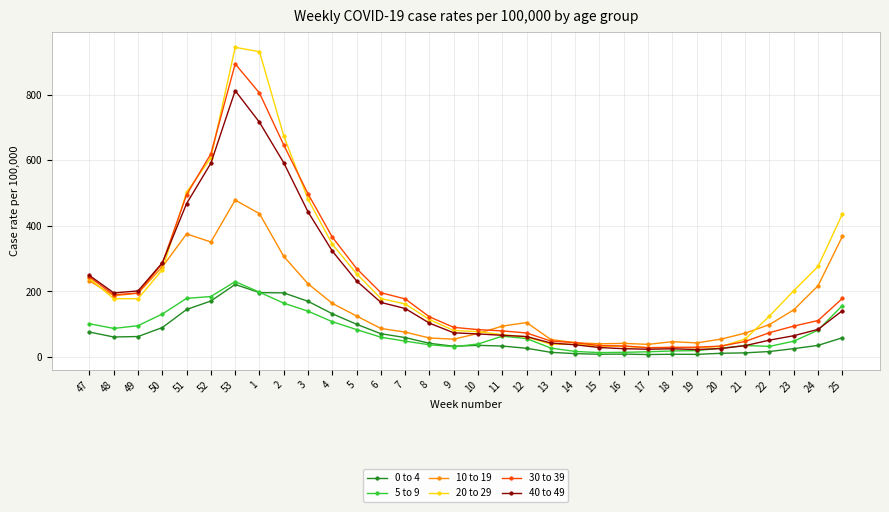

What is the difference between the maximum and minimum values in the 30 to 39 series?

865.8